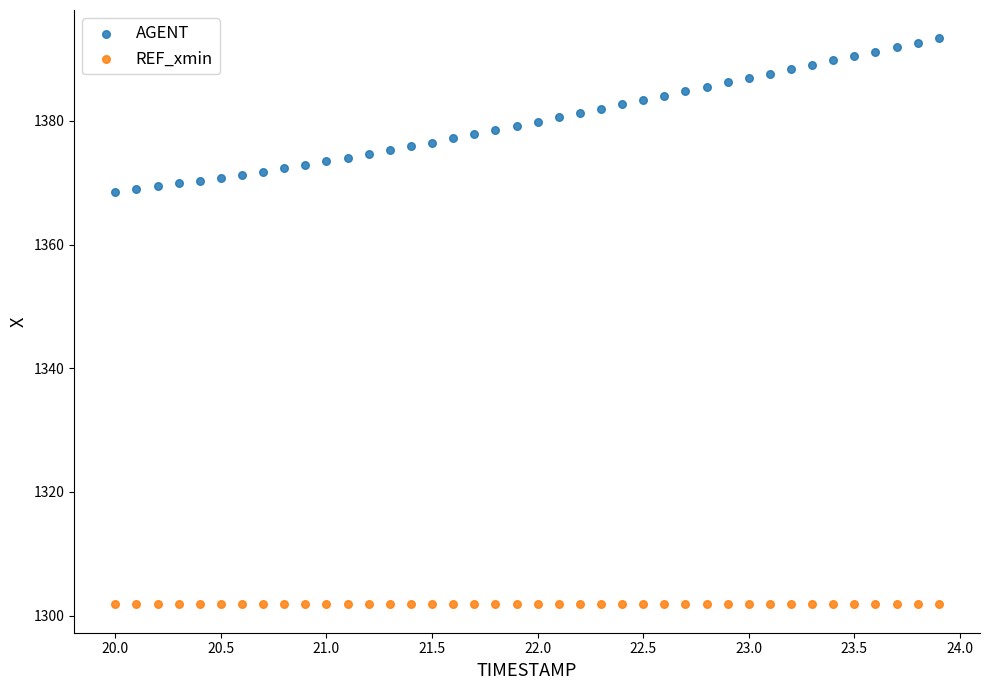

Which series reaches the maximum Y coordinate?

AGENT